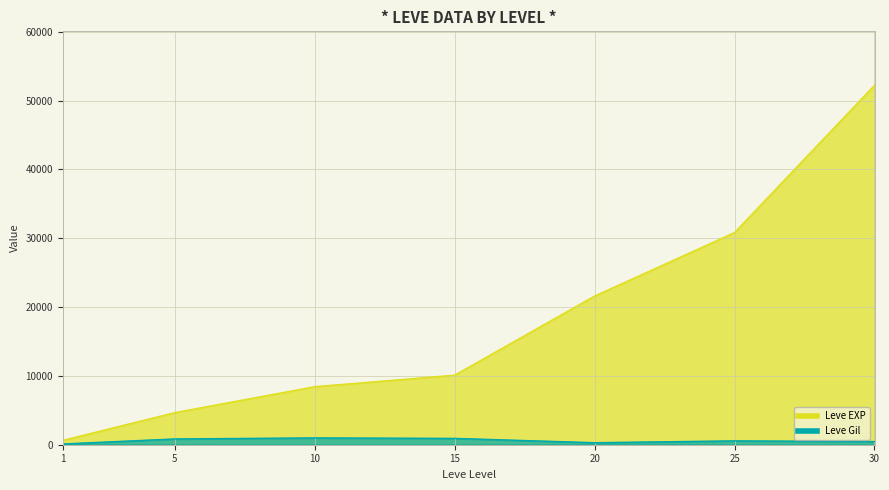

The Leve Gil series shows 1538 at 15. True or false?

False